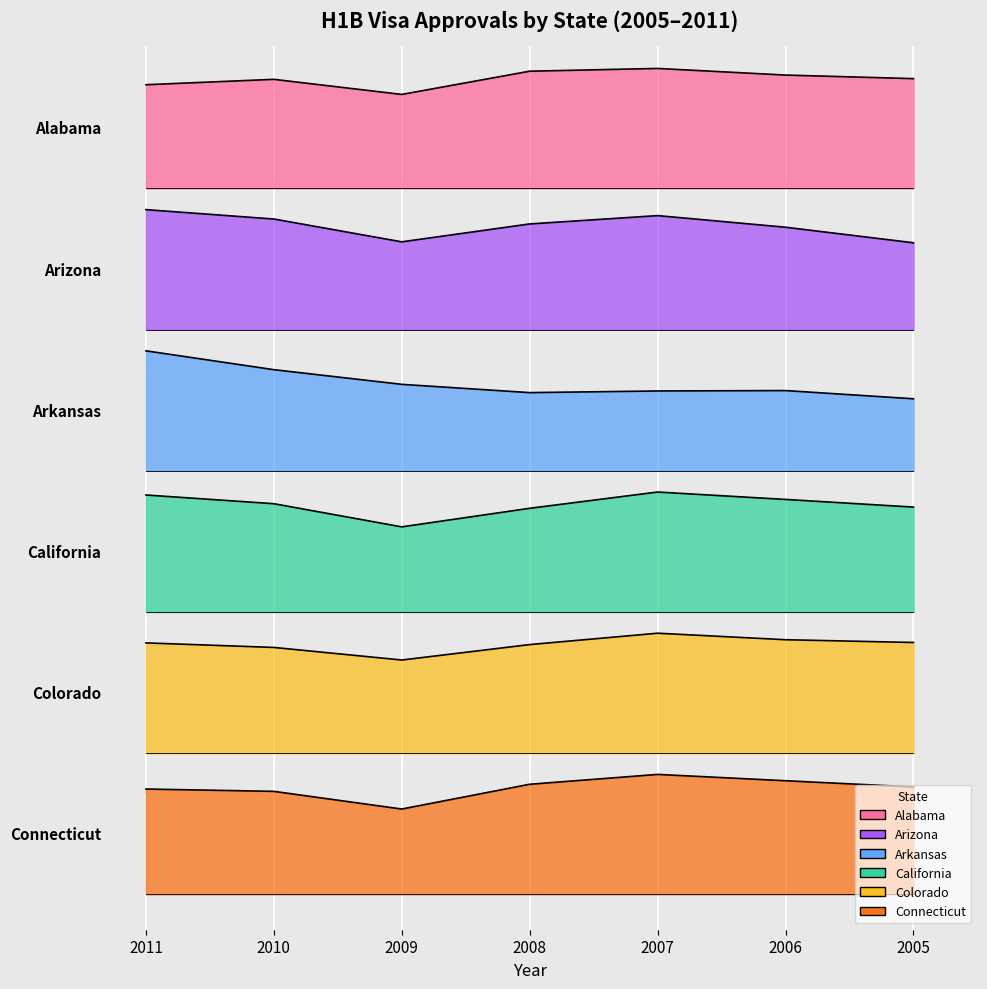

Which series changed the most between 2009 and 2008?

Connecticut